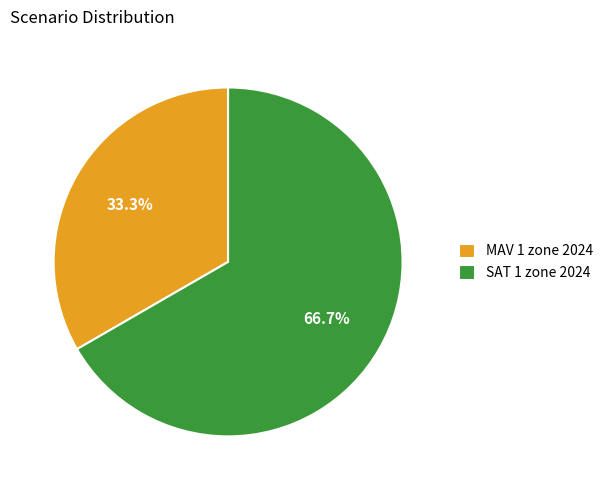

How many segments does this pie chart have?

2